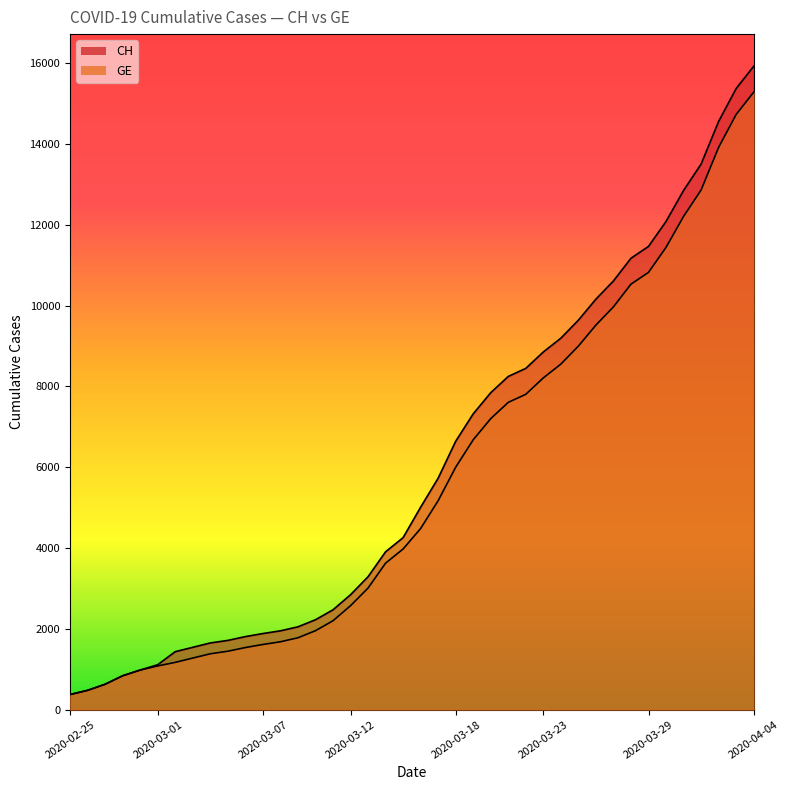

Is it true that CH equals 7847 at 2020-03-20?

True